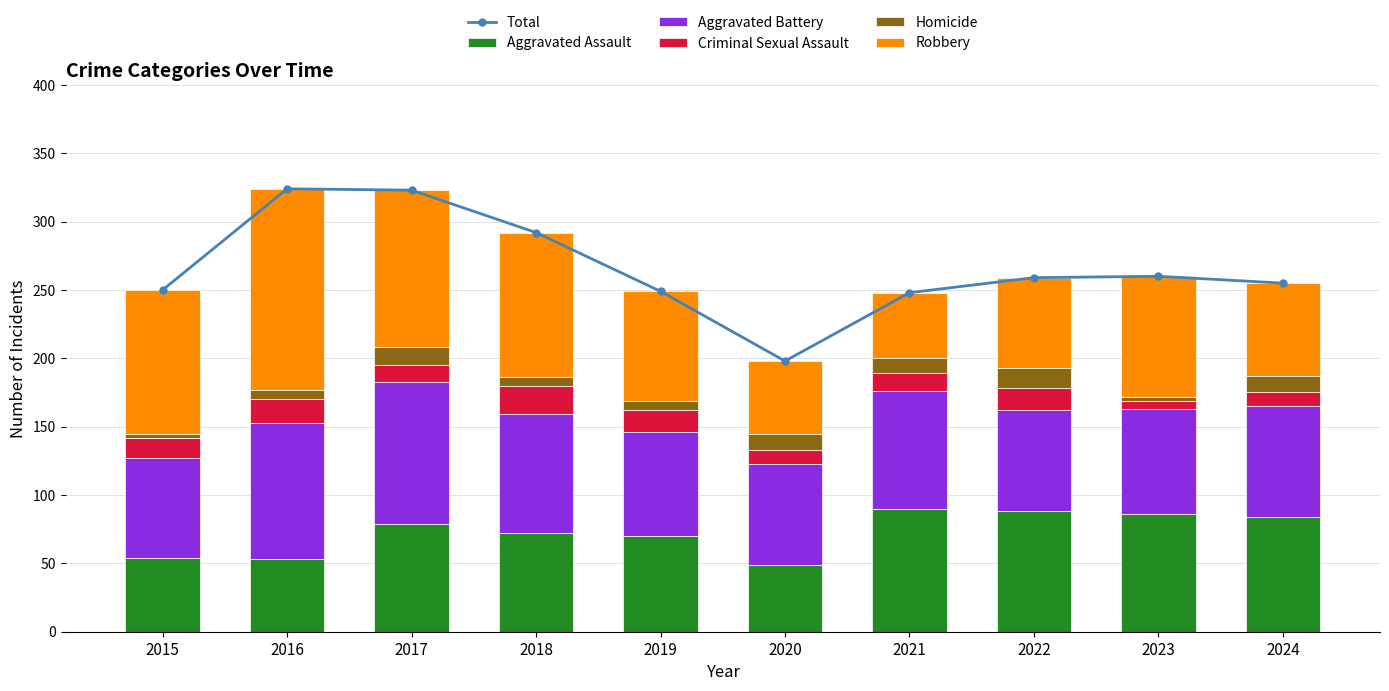

Which label corresponds to the smallest value in the chart?

2015